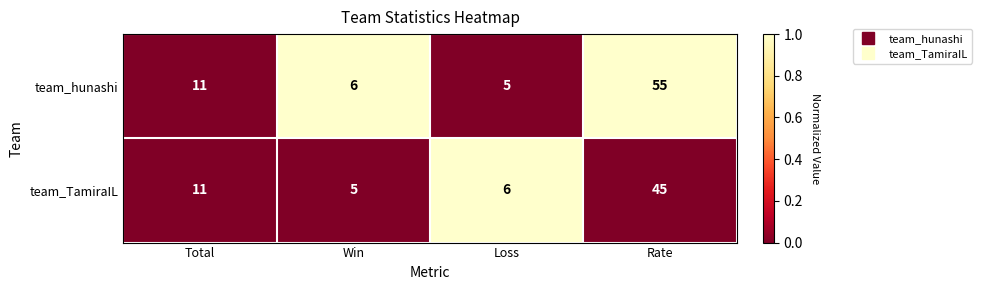

The value of team_TamiraIL at Win is 8. True or false?

False